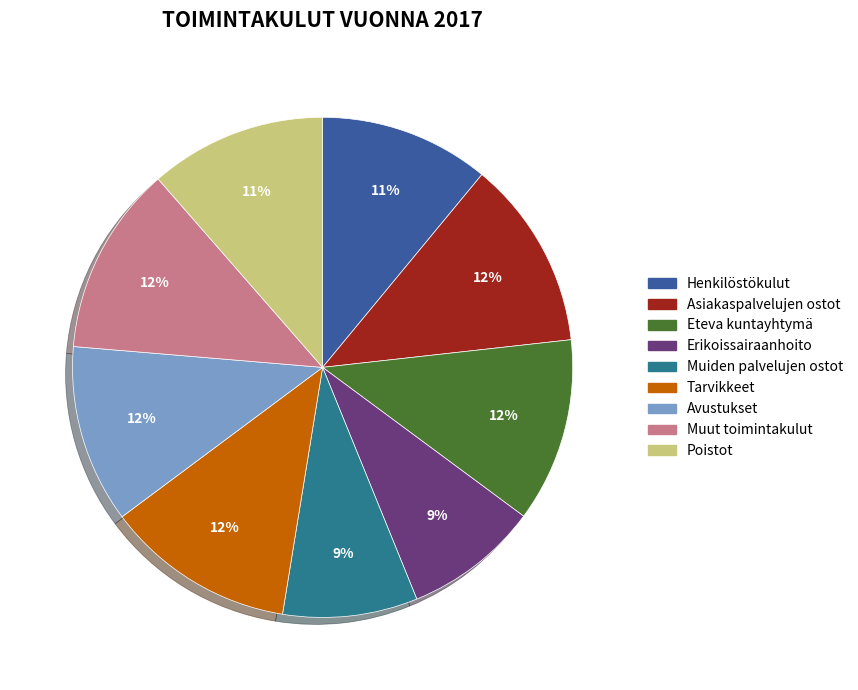

Is there any slice that represents more than half of the pie?

No